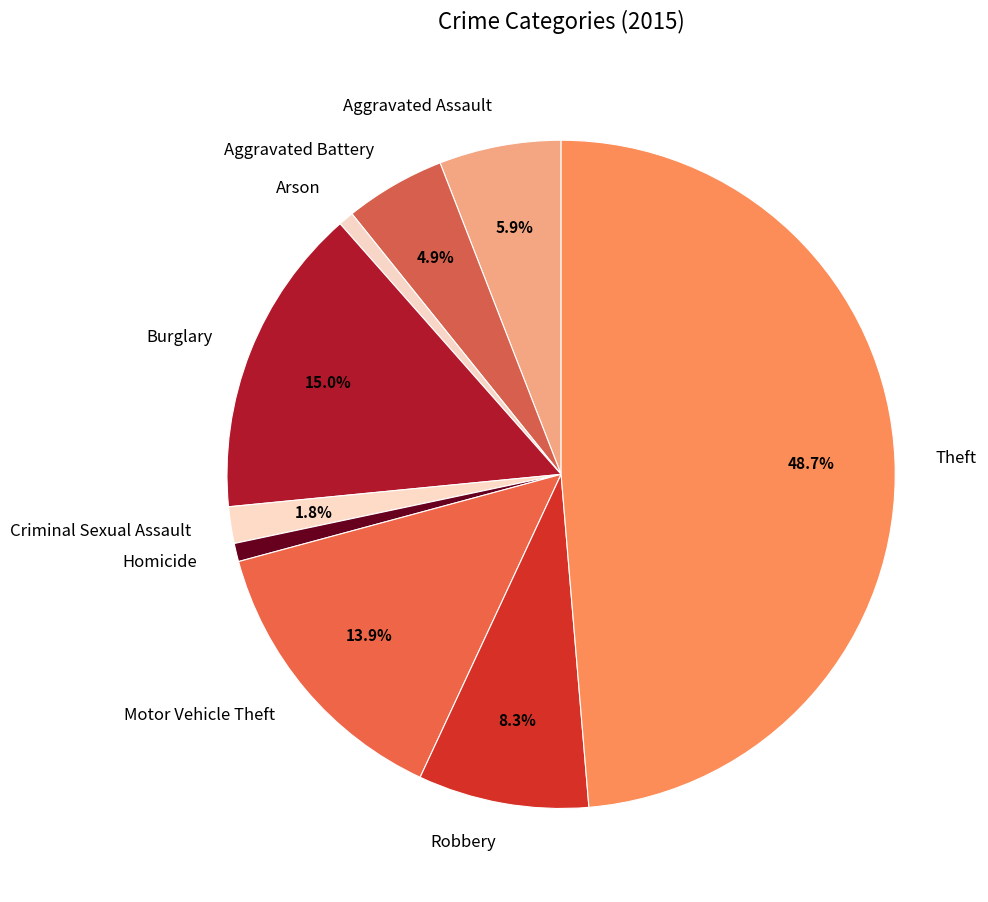

Does Theft represent more than half of the total?

No